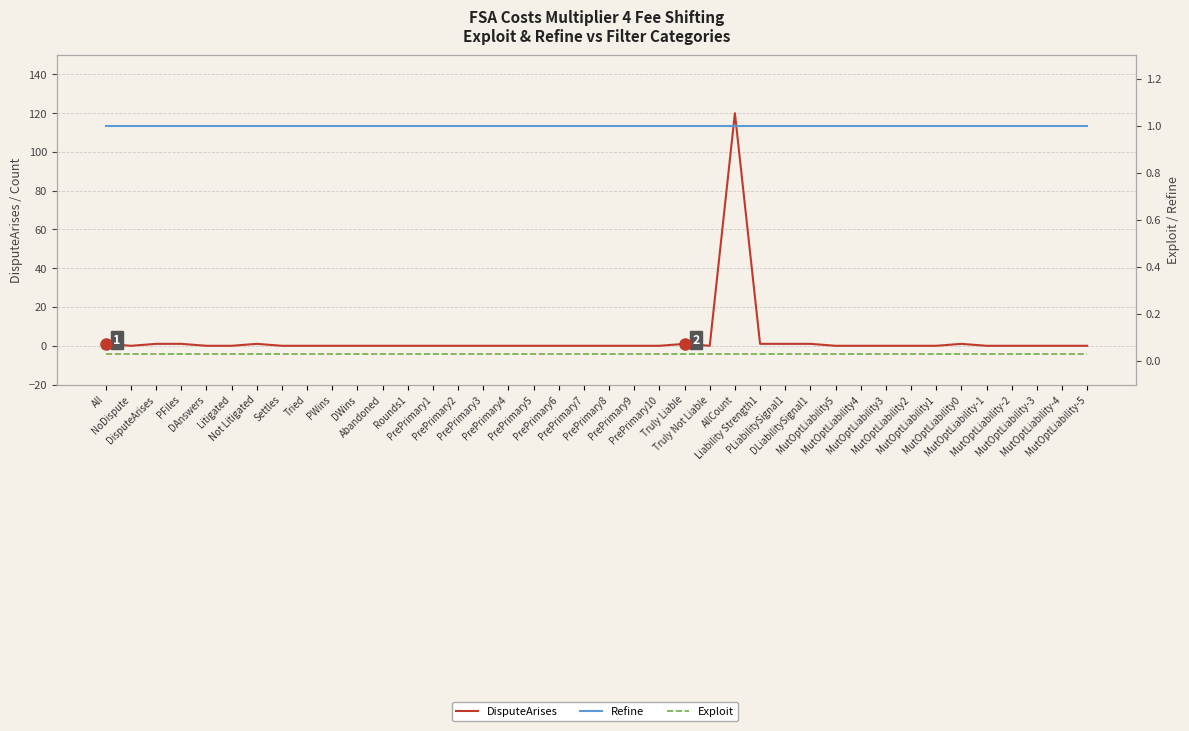

After their last crossing, which series has the higher values: DisputeArises or Refine?

Refine